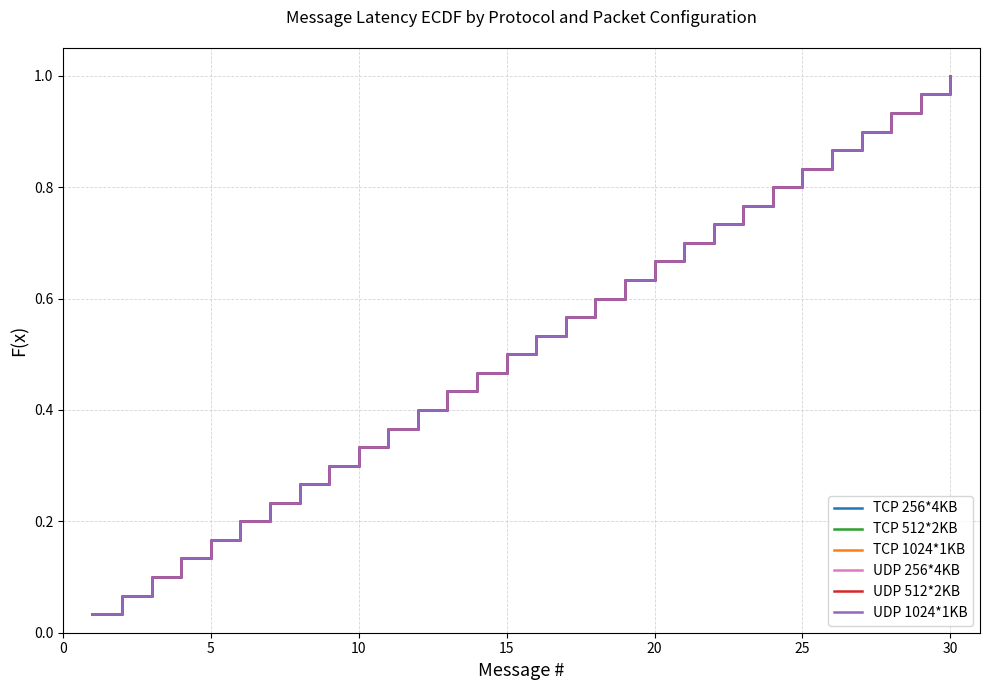

True or false: UDP 1024*1KB and TCP 1024*1KB cross at least once.

False